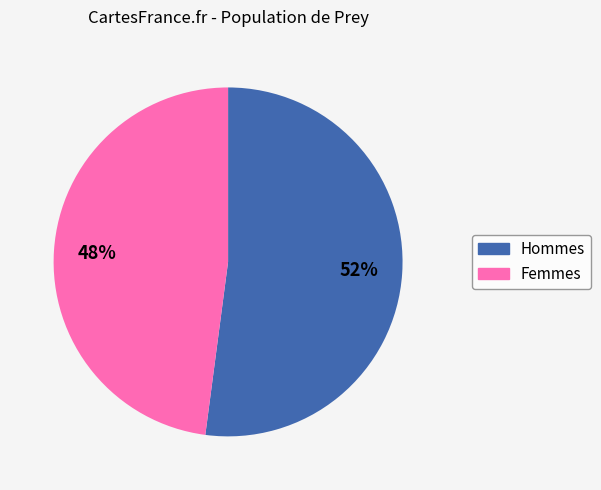

Is there a majority slice in this chart?

Yes